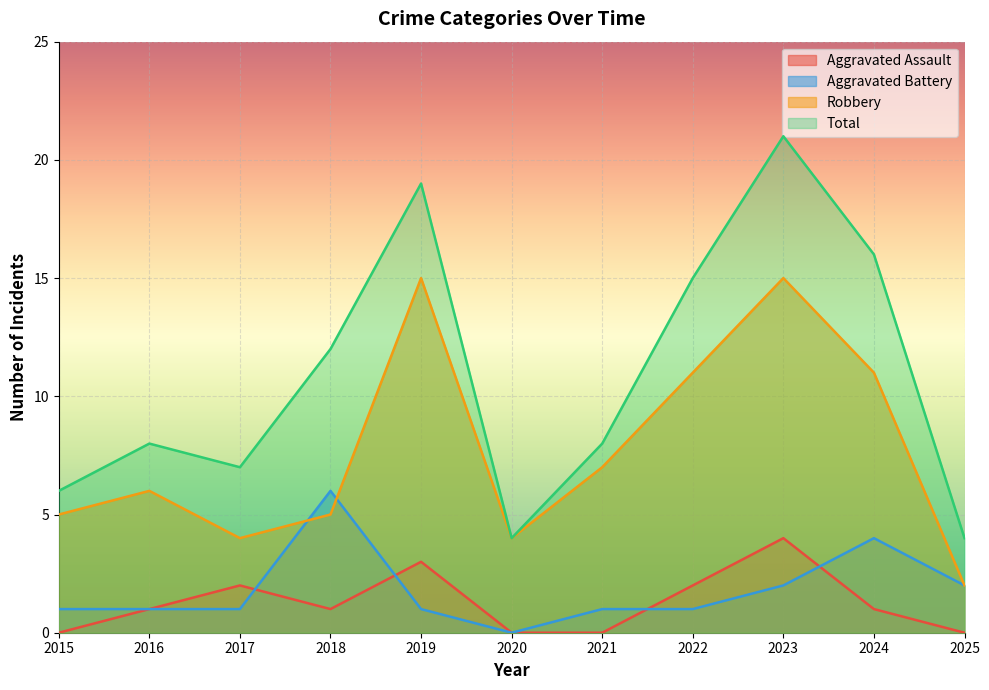

How many values in the Aggravated Assault series exceed 1?

4